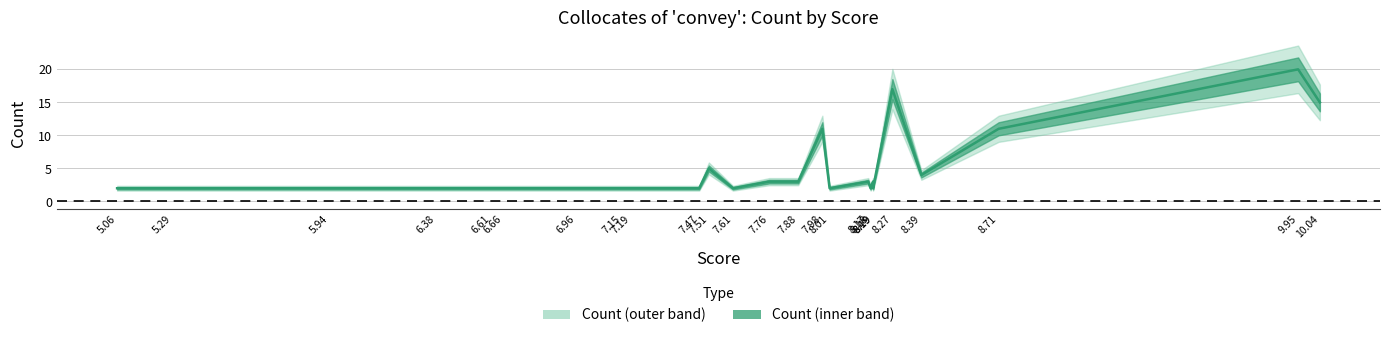

How many lines are shown in the chart?

1